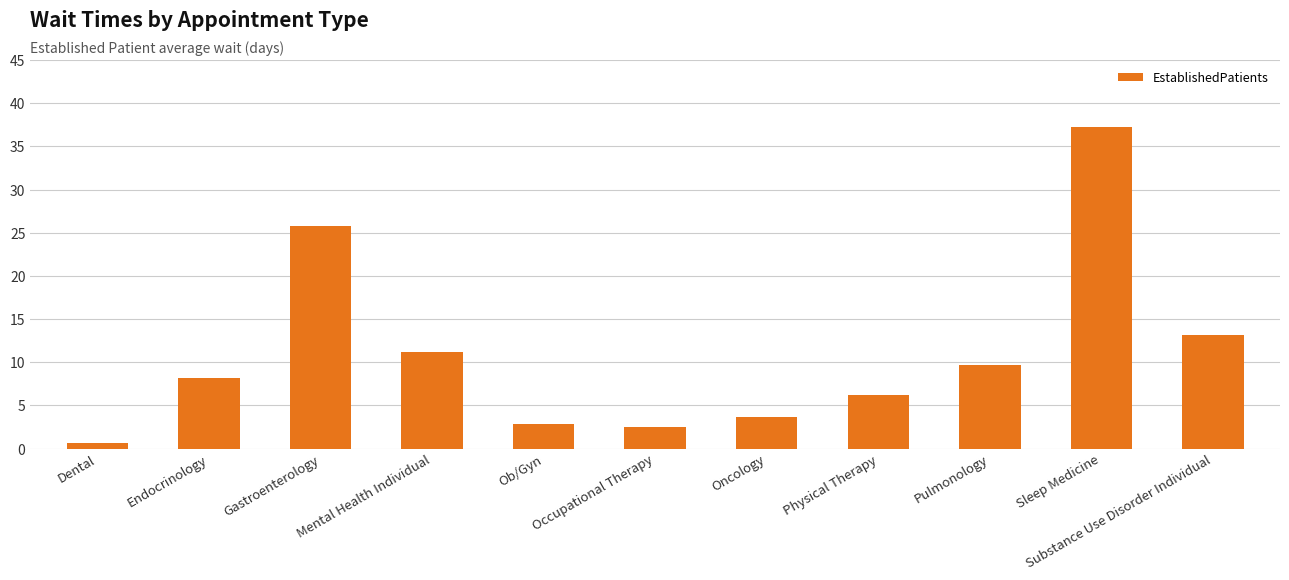

What is the sum of the values at Gastroenterology and Mental Health Individual?

37.0